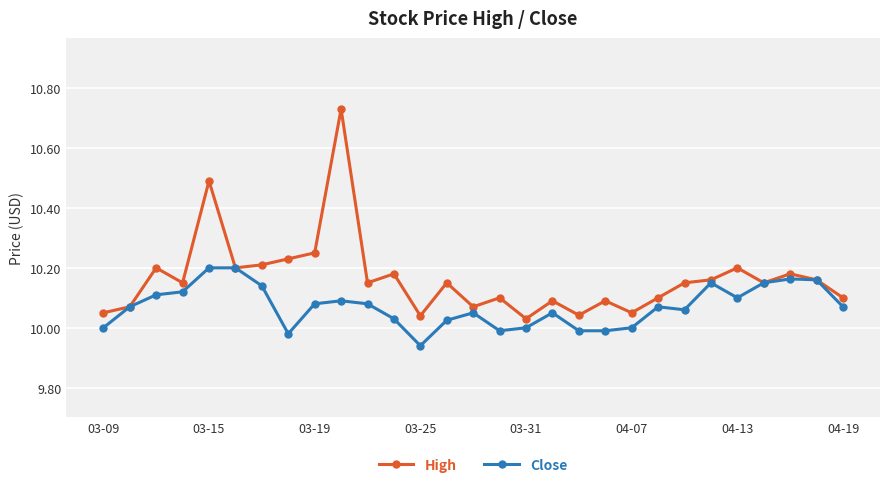

Which series has the largest total across all categories?

High